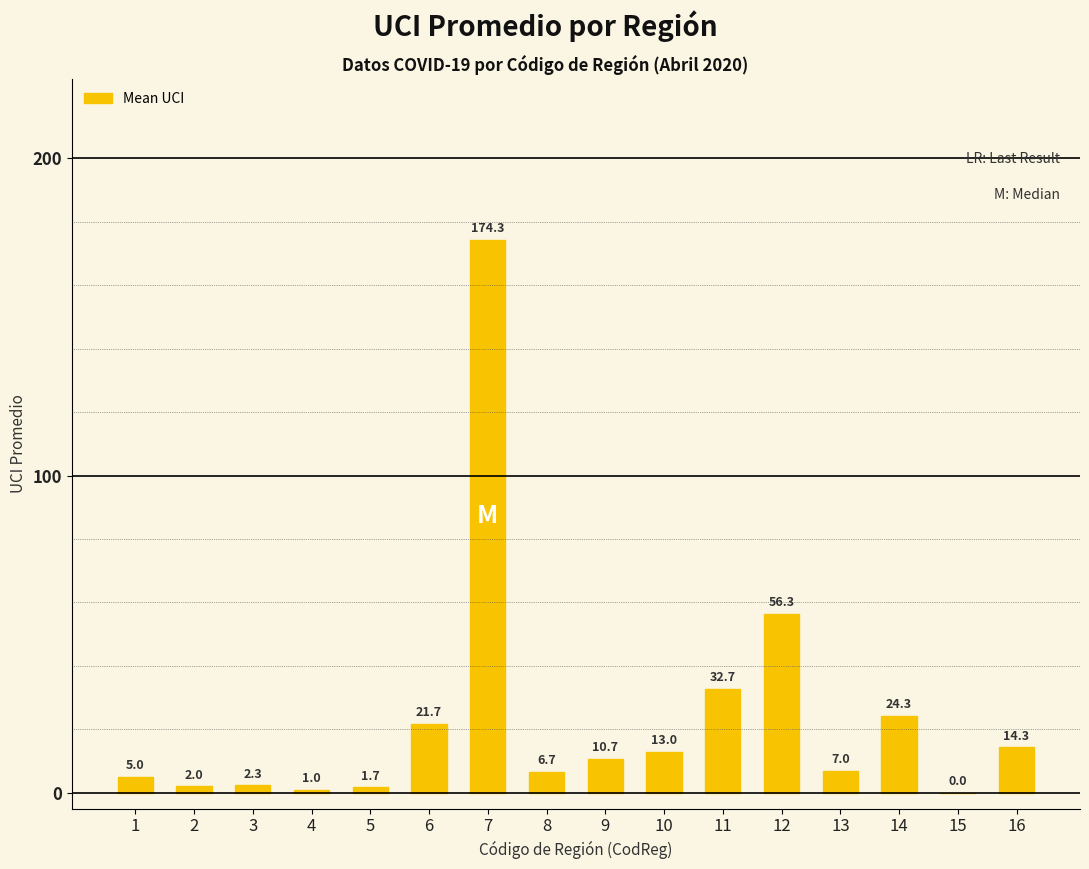

True or false: the data shows 54.5 at 11.

False